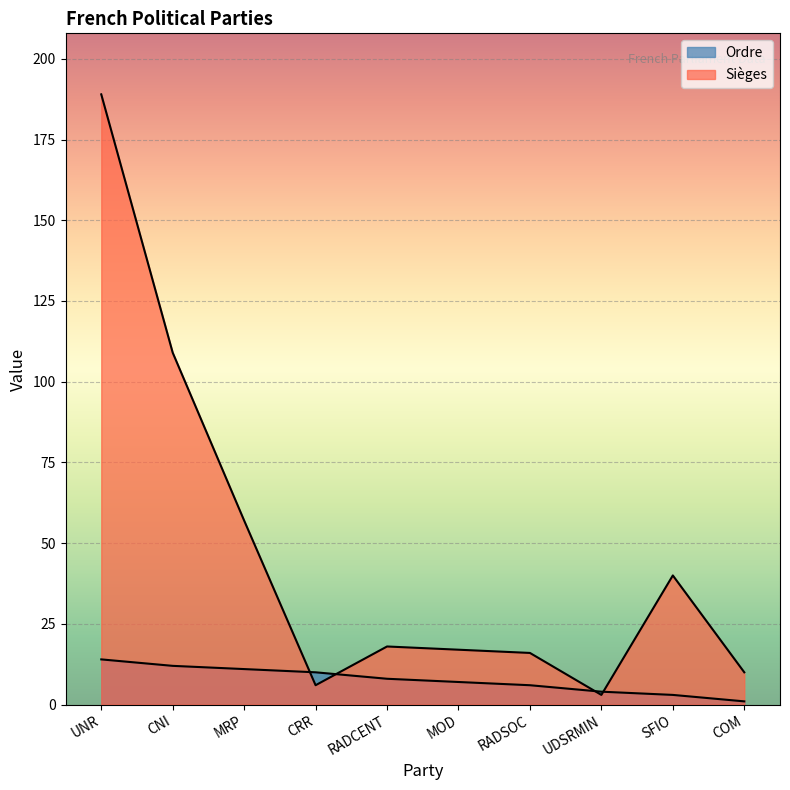

True or false: Ordre has more than 1 points higher than both neighbors.

False